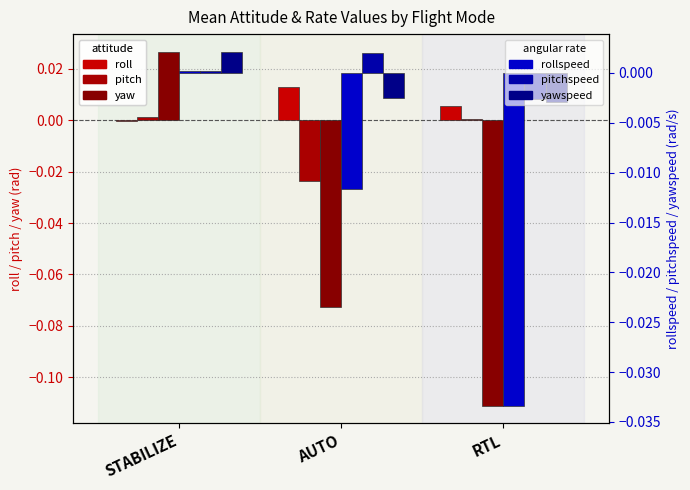

Reading left to right, list all the values displayed in this chart.

roll: -0.0	0.0	0.0
pitch: 0.0	-0.0	0.0
yaw: 0.0	-0.1	-0.1
rollspeed: 0.0	-0.0	-0.0
pitchspeed: 0.0	0.0	-0.0
yawspeed: 0.0	-0.0	-0.0